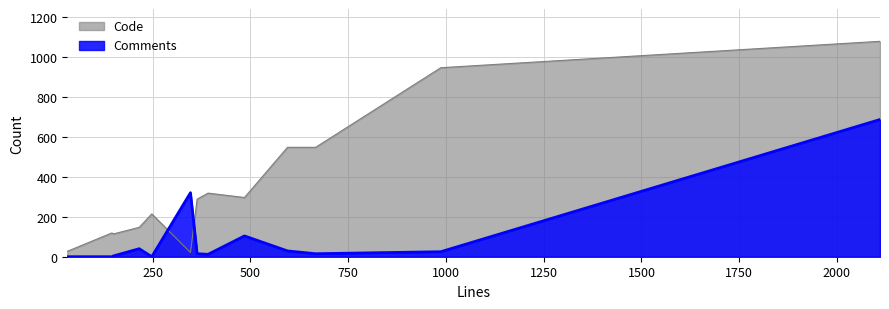

How many positive values does the Comments series have?

10